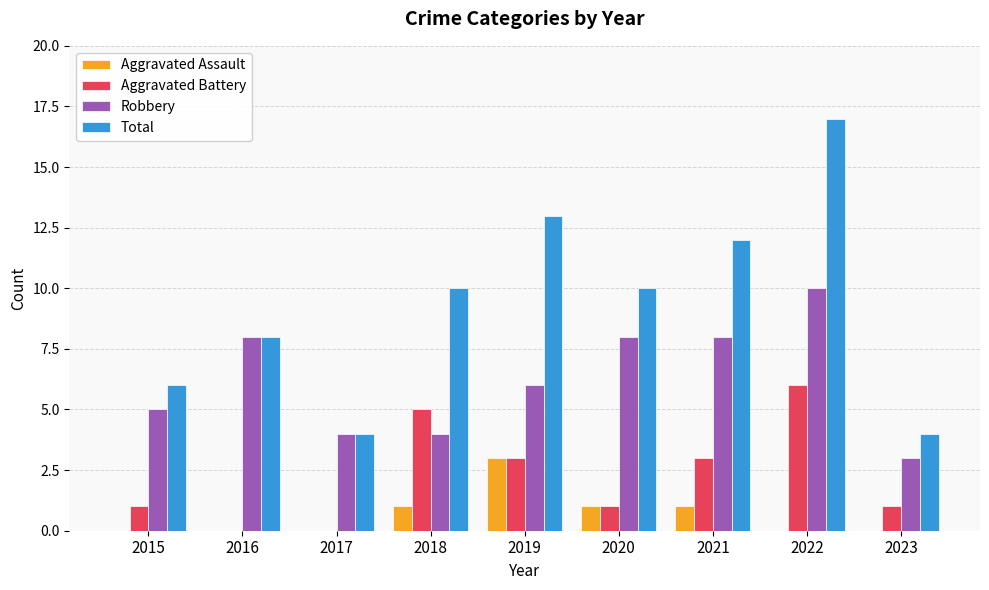

The value of Aggravated Battery at 2017 is 0. True or false?

True